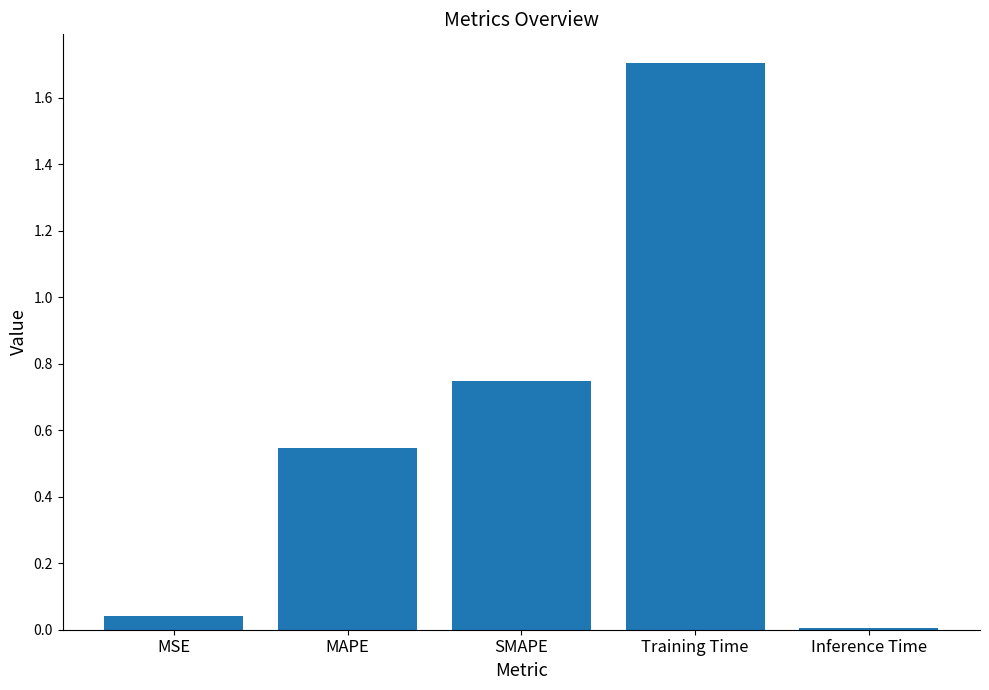

What position from the left is Training Time?

4